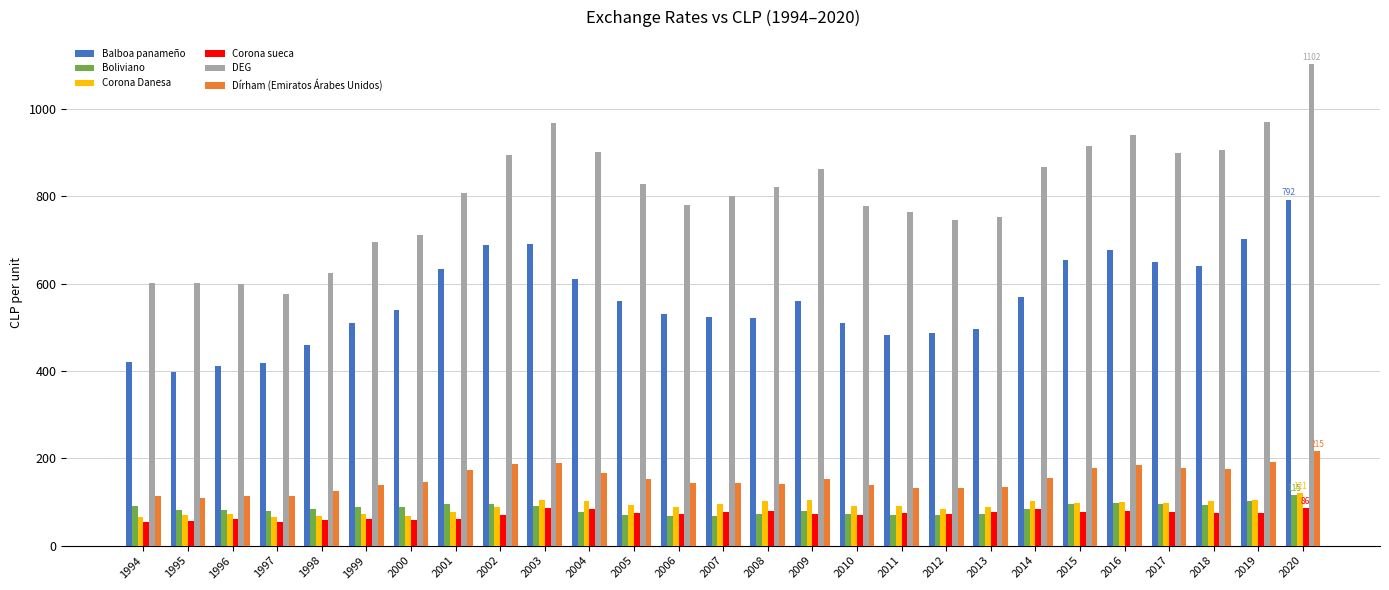

Which series has the largest total across all categories?

DEG